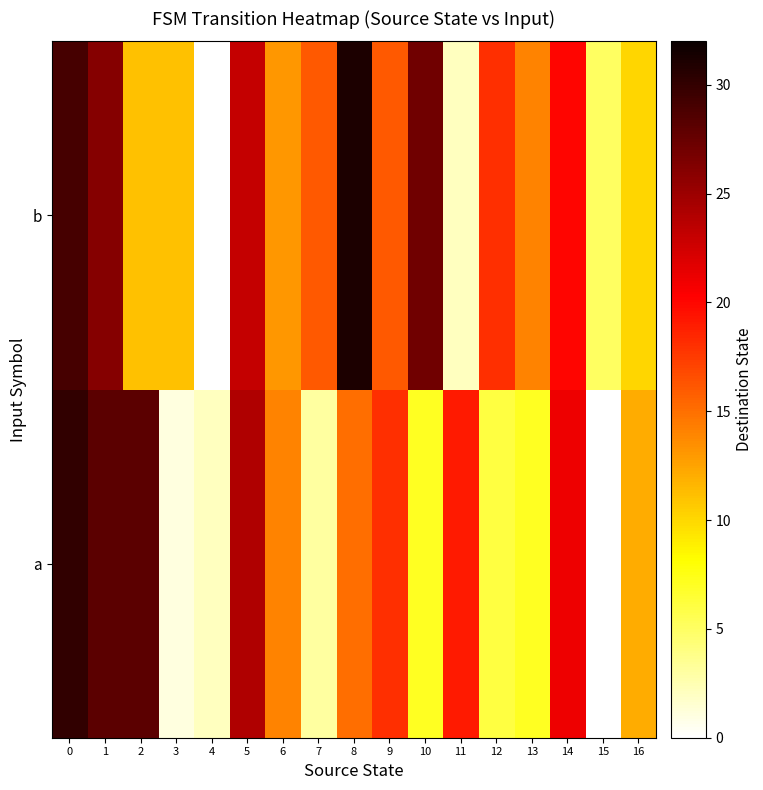

Which series changed the most between 3 and 8?

row_1